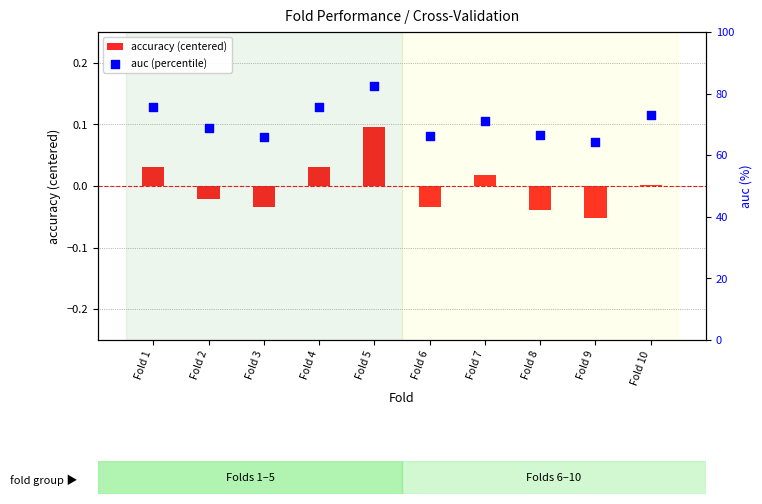

Is the value of accuracy (centered) at Fold 1 greater than the value of auc (percentile) at Fold 9?

No